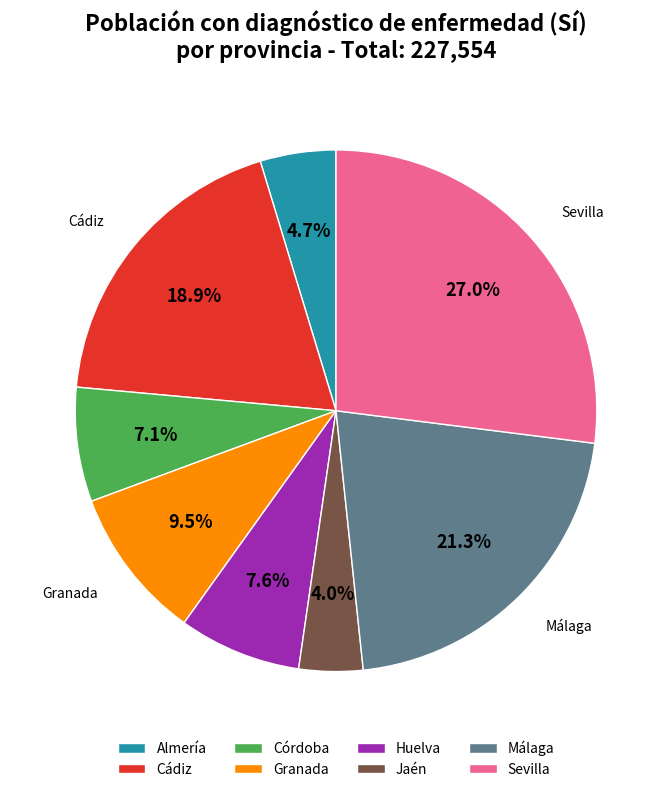

Is there any slice that represents more than half of the pie?

No